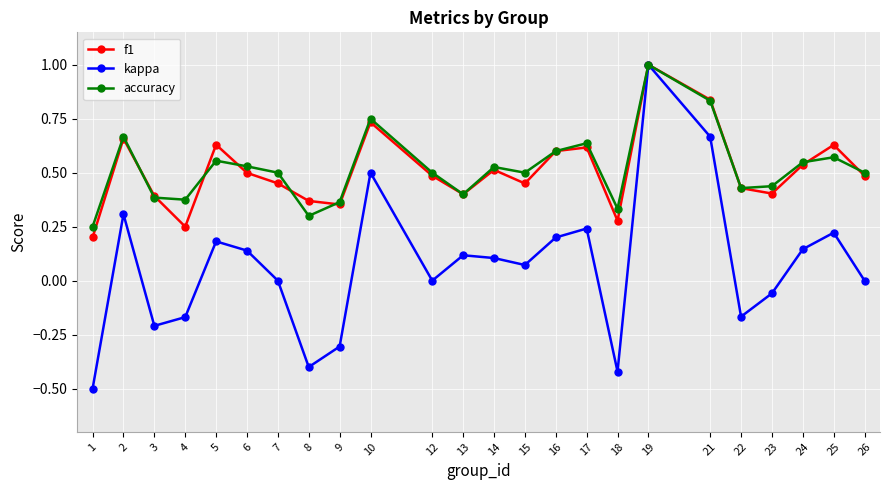

Where is accuracy nearest to the value 0?

1